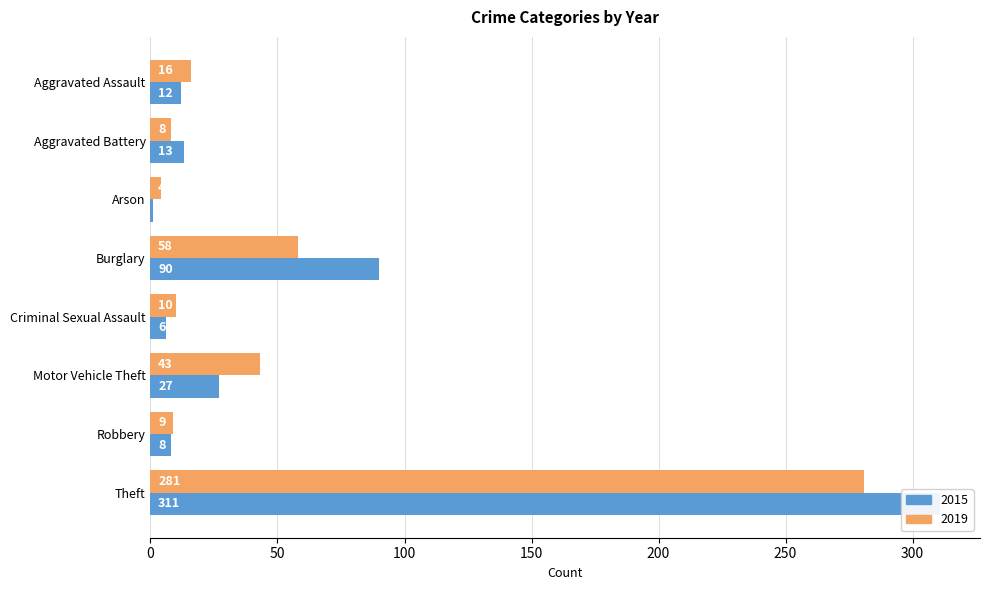

Reading left to right, what are all the values shown in this chart?

2015: Aggravated Assault=12	Aggravated Battery=13	Arson=1	Burglary=90	Criminal Sexual Assault=6	Motor Vehicle Theft=27	Robbery=8	Theft=311
2019: Aggravated Assault=16	Aggravated Battery=8	Arson=4	Burglary=58	Criminal Sexual Assault=10	Motor Vehicle Theft=43	Robbery=9	Theft=281